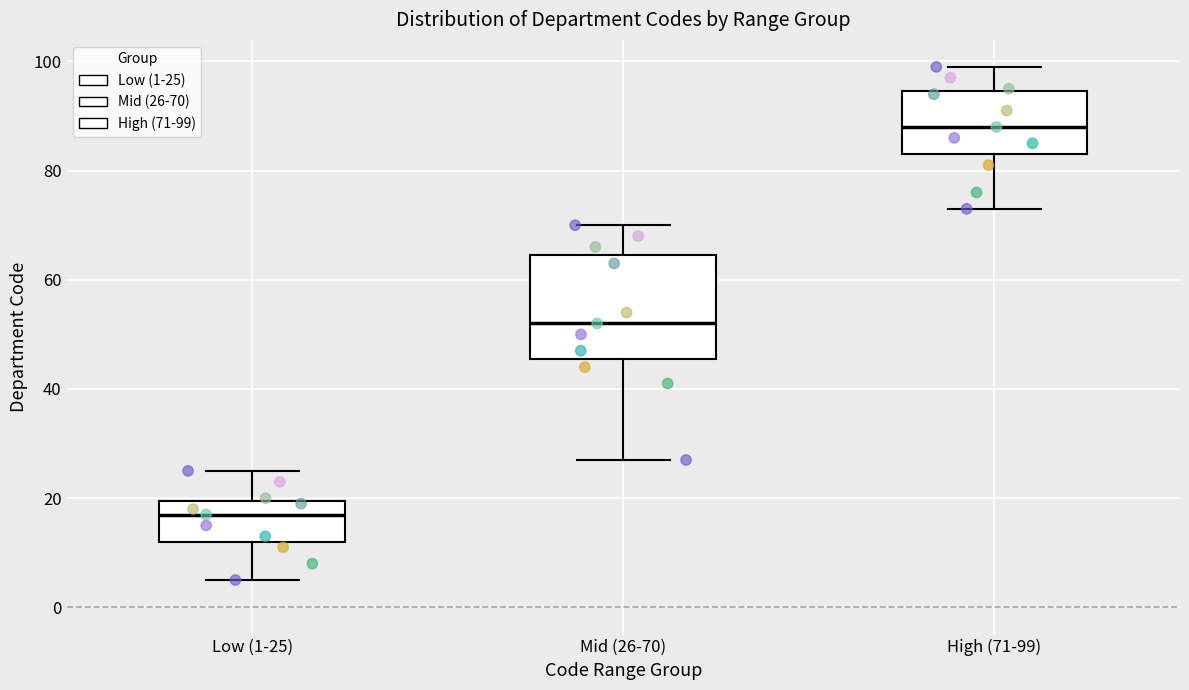

Which box is the tallest, from its lower edge to its upper edge?

Mid (26-70)